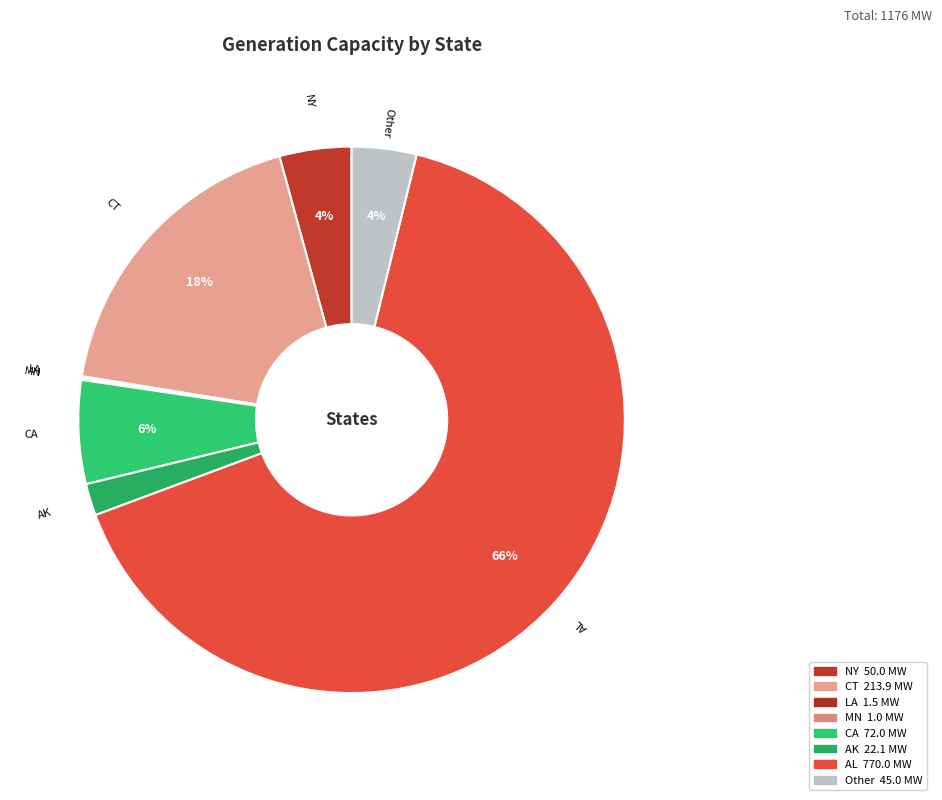

Is there any slice that represents more than half of the pie?

Yes